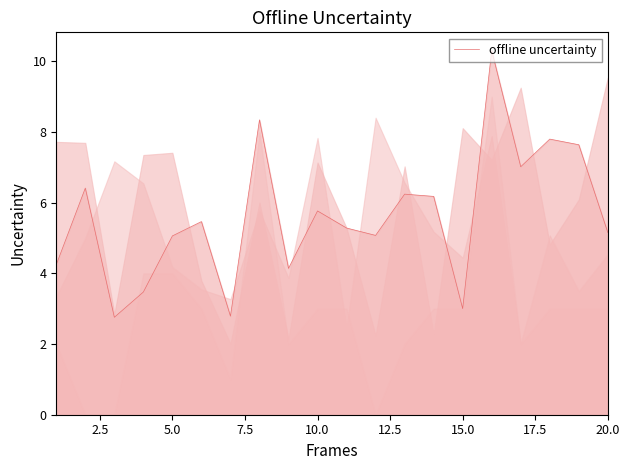

What is the lowest value of the offline uncertainty series?

2.8